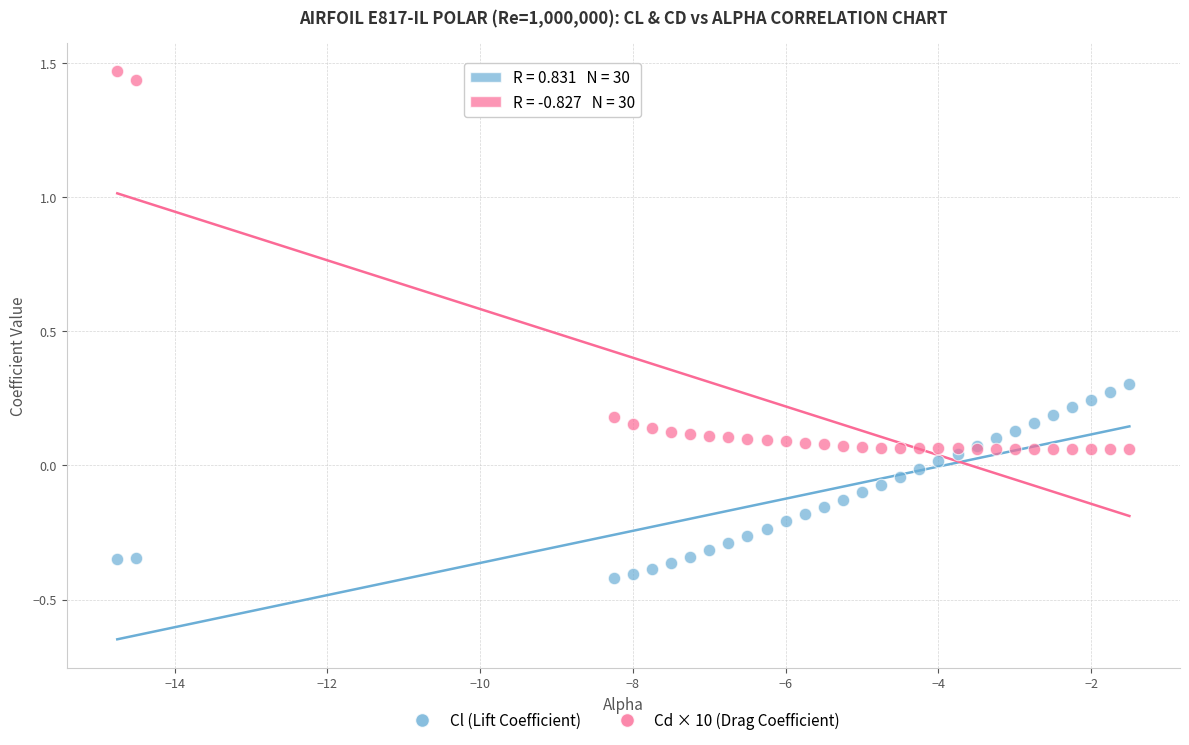

Which series has the largest Y range (max minus min)?

Cd × 10 (Drag Coefficient)